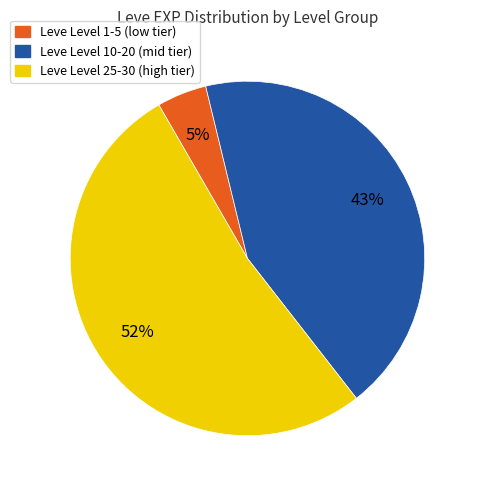

Count the number of slices in the pie.

3